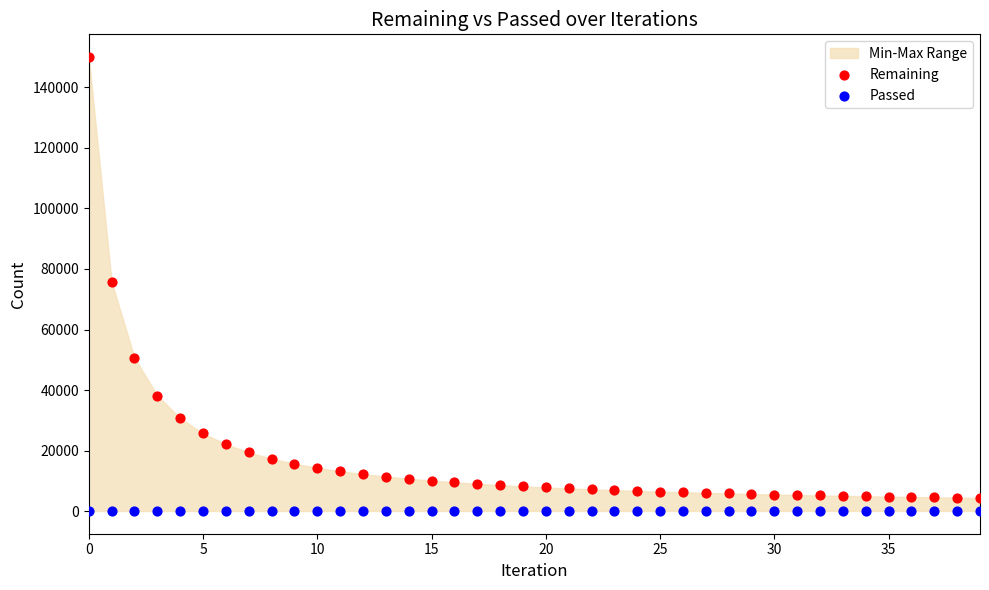

Which series contains the highest Y value?

Remaining